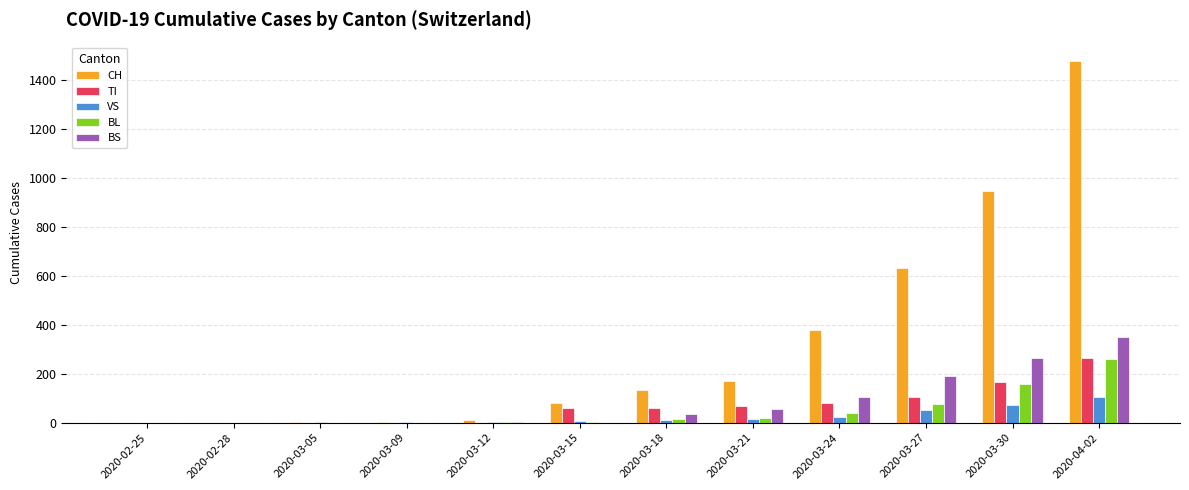

Between 2020-02-28 and 2020-03-24, which series saw the biggest shift?

CH